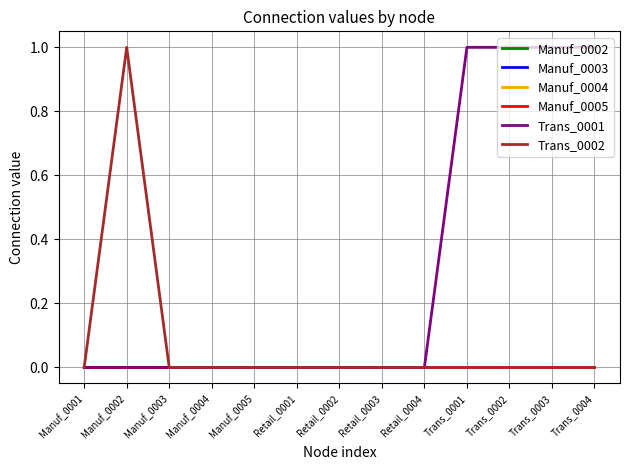

Which series changed the most between Manuf_0004 and Retail_0004?

Manuf_0002